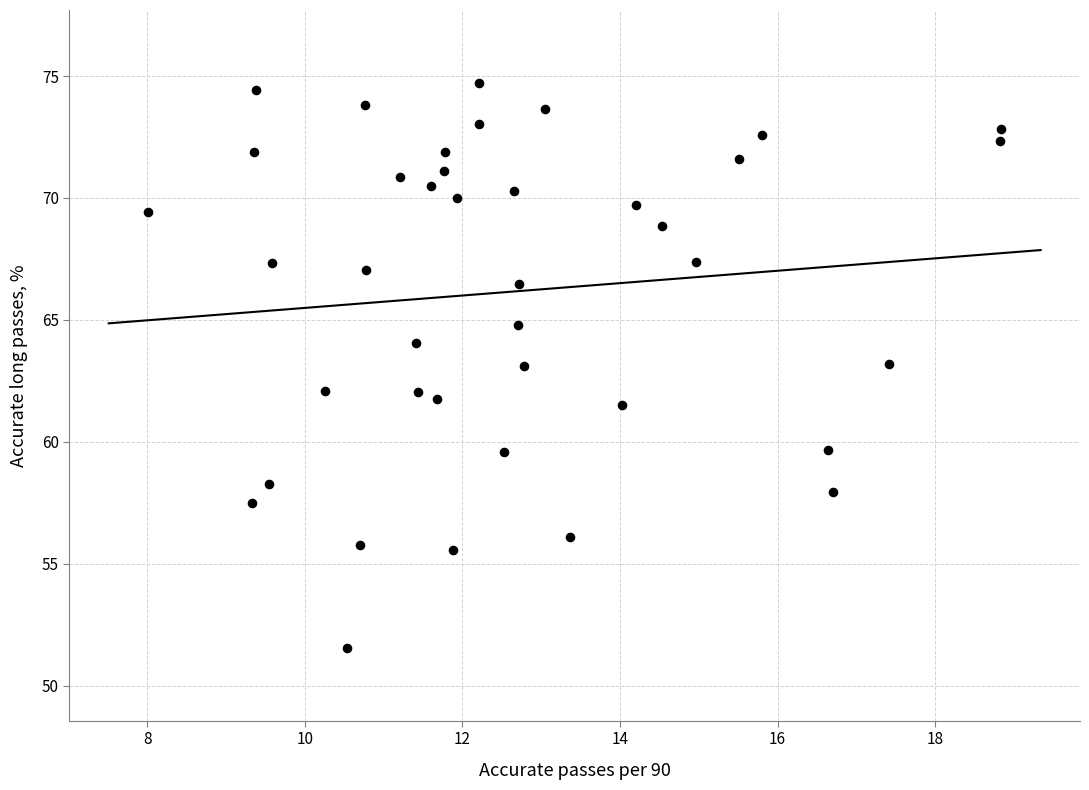

What is the range of X values (max minus min)?

10.8